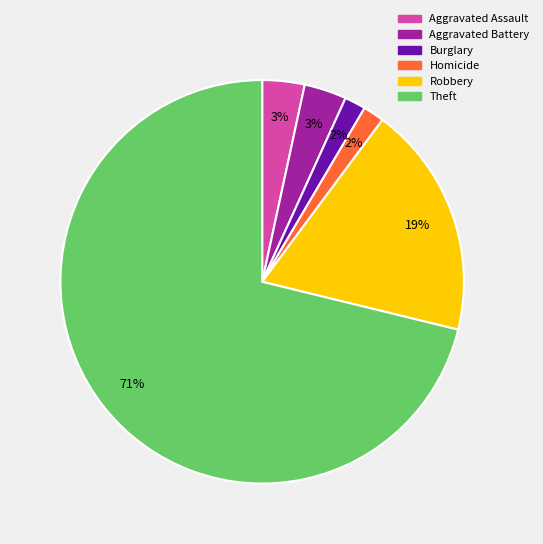

To the nearest percent, what is the difference between the largest and smallest slice percentages?

69%